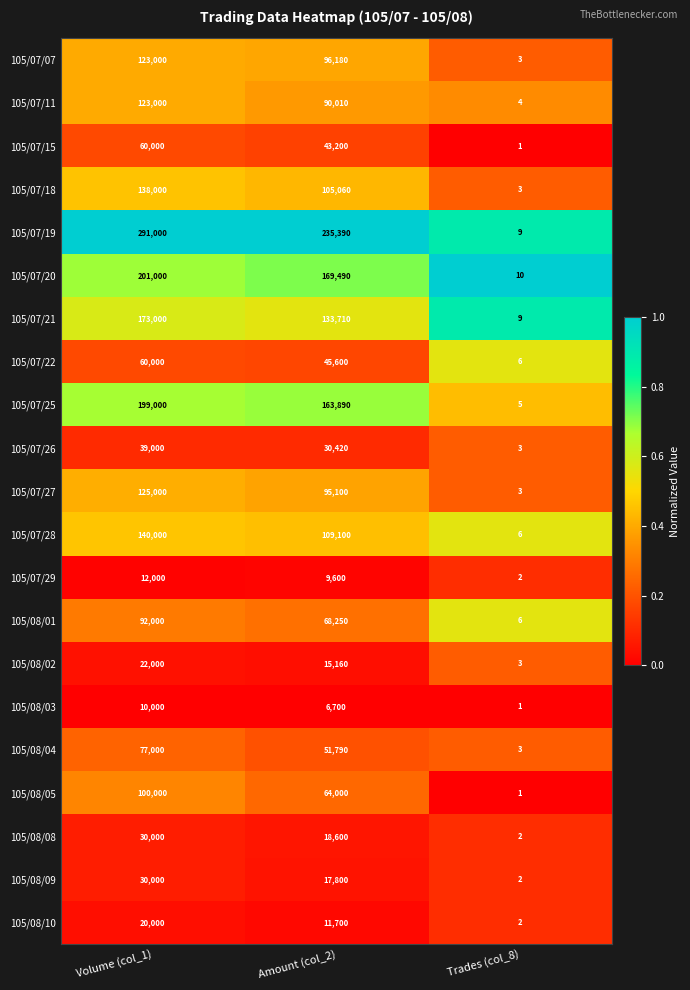

Which series has the largest range (max minus min)?

105/07/19